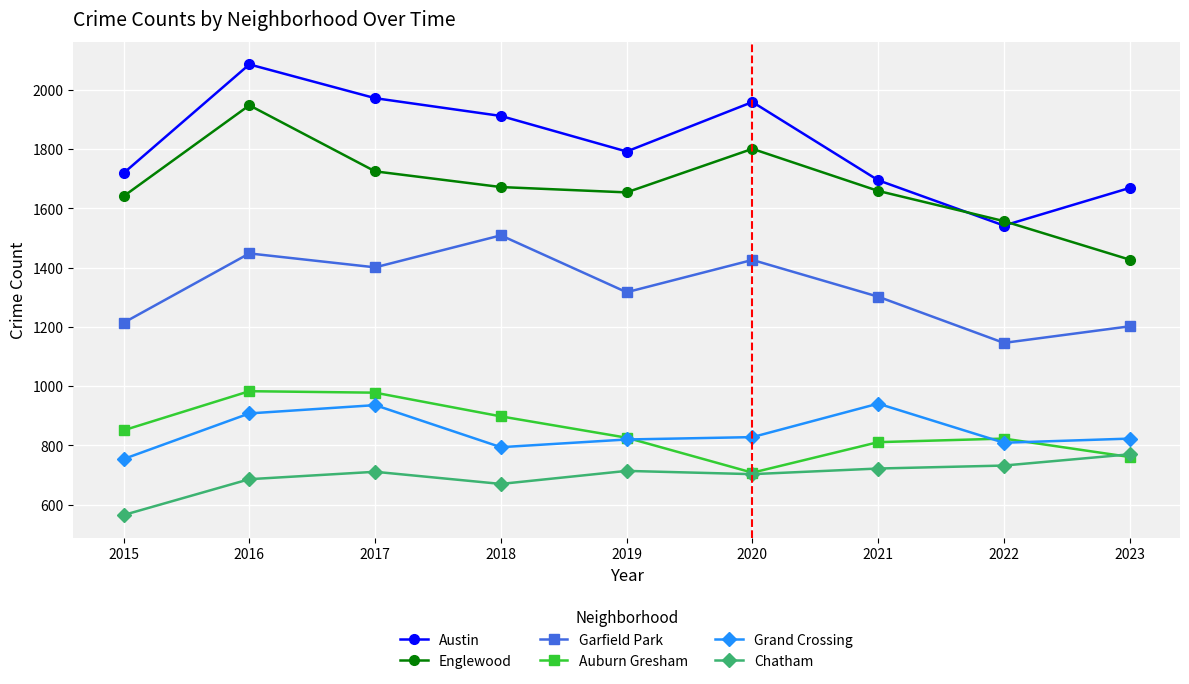

What is the sum of all Grand Crossing values?

7613